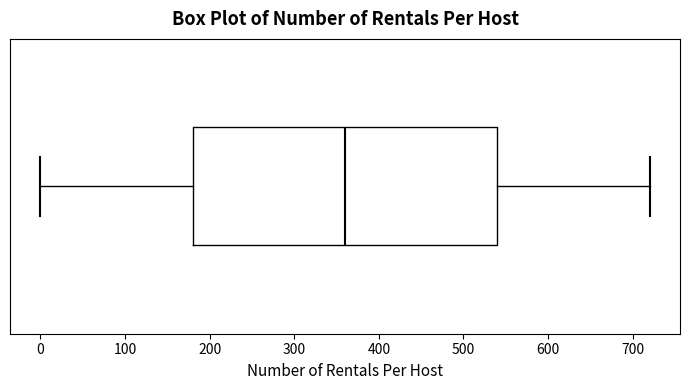

Where is the right edge of the box on the x-axis? The values are not printed on the chart, so give them approximately, as read against the axis.

540